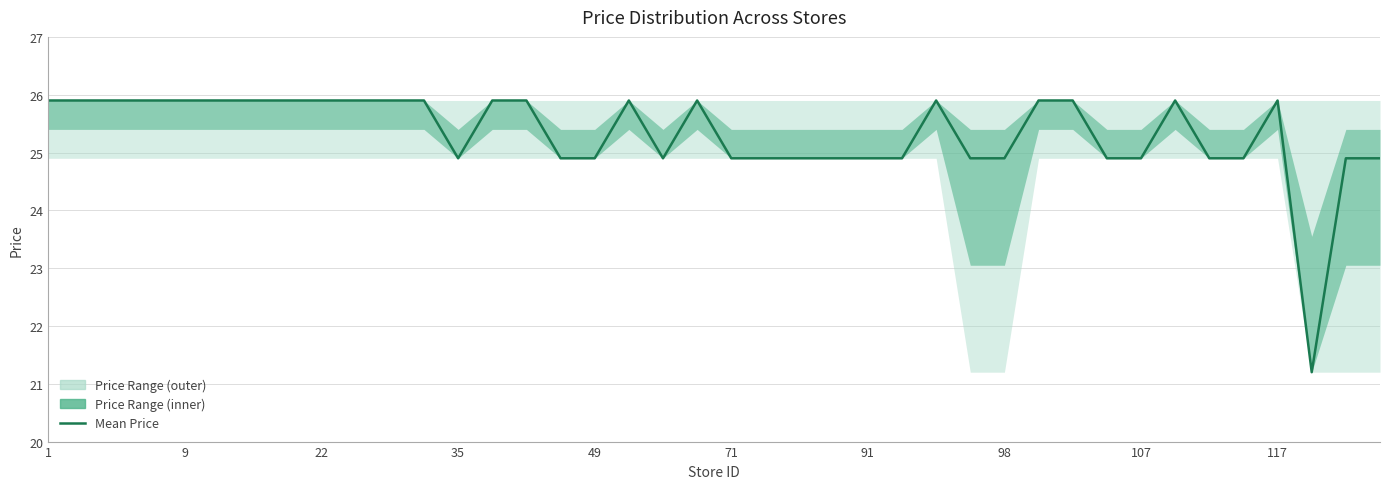

How many lines are shown in the chart?

1